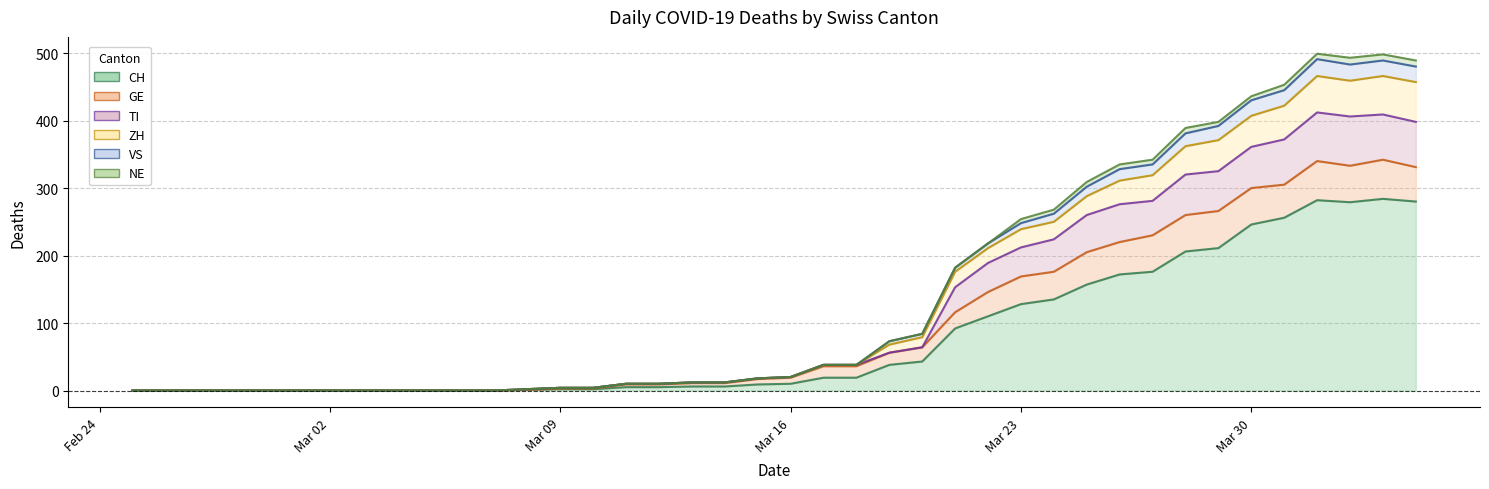

Where is the first local minimum for VS?

2020-04-02